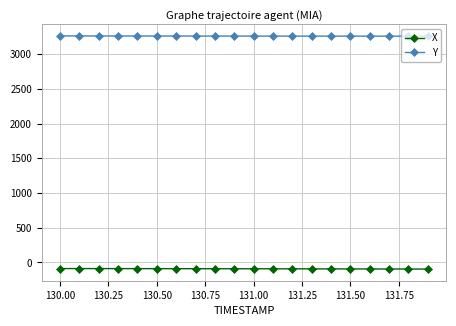

What is the average value of the X series?

-90.6